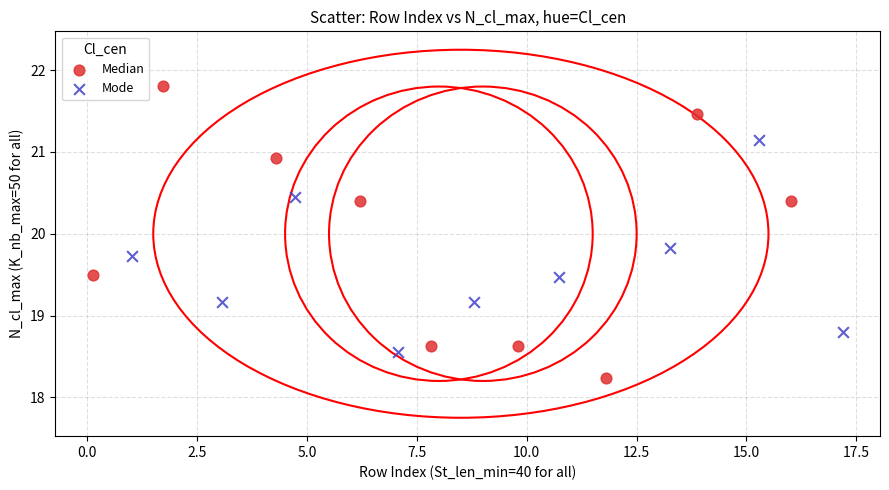

Which series has the widest spread of Y values?

Median